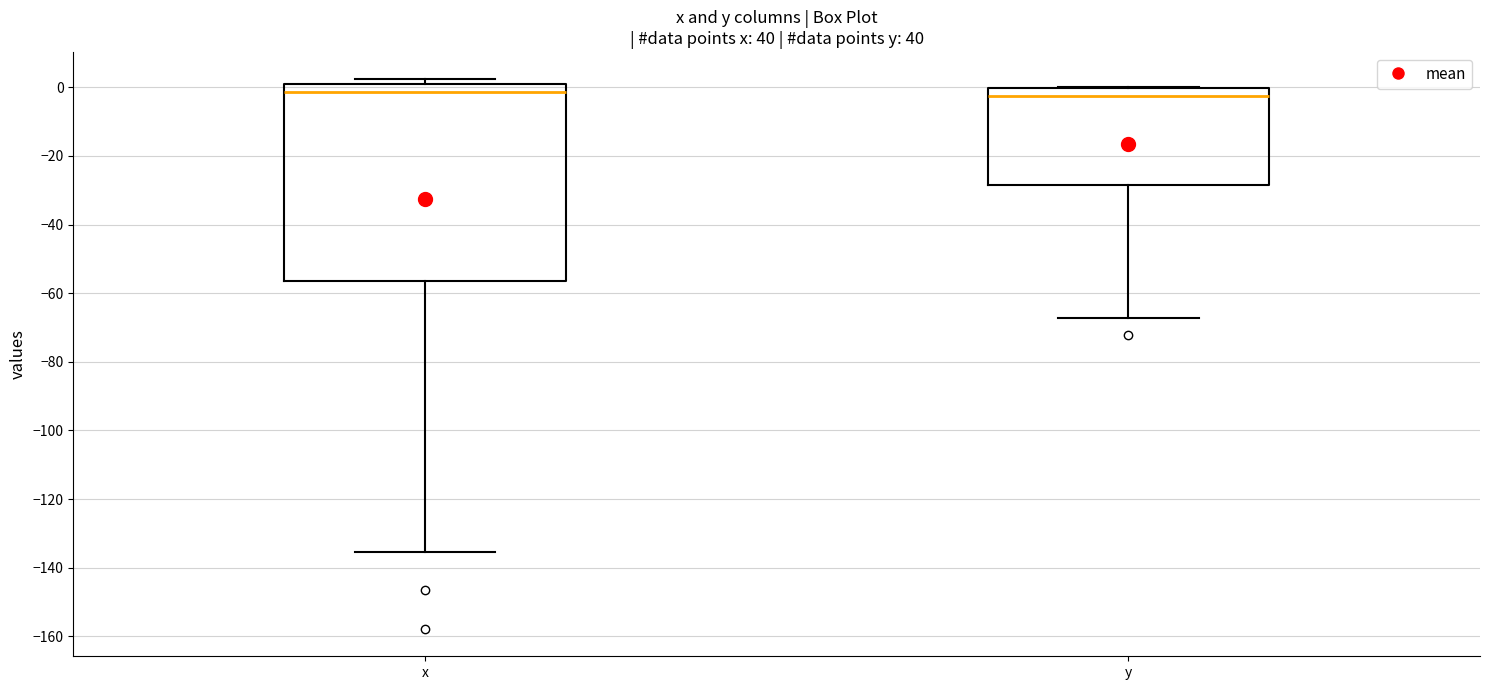

Reading left to right, transcribe this box plot: for each box, give where its median line is, the range the box spans, and where its two whiskers end, as read against the y-axis. The values are not printed on the chart, so give them approximately, as read against the axis.

x: median -2, box -56 to 2, whiskers -136 to 2 (just above the box's upper edge)
y: median -2, box -28 to 0, whiskers -68 to 0